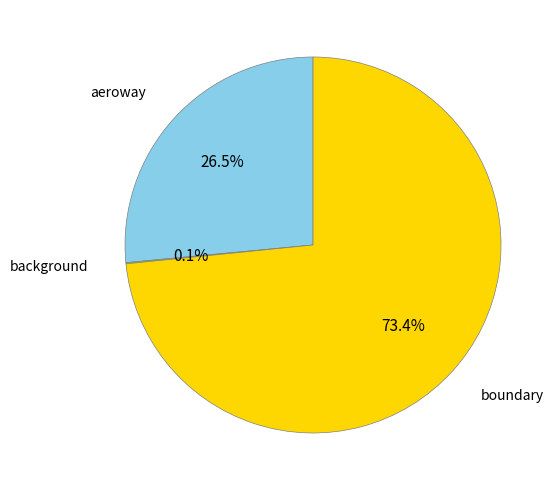

Is there any slice that represents more than half of the pie?

Yes